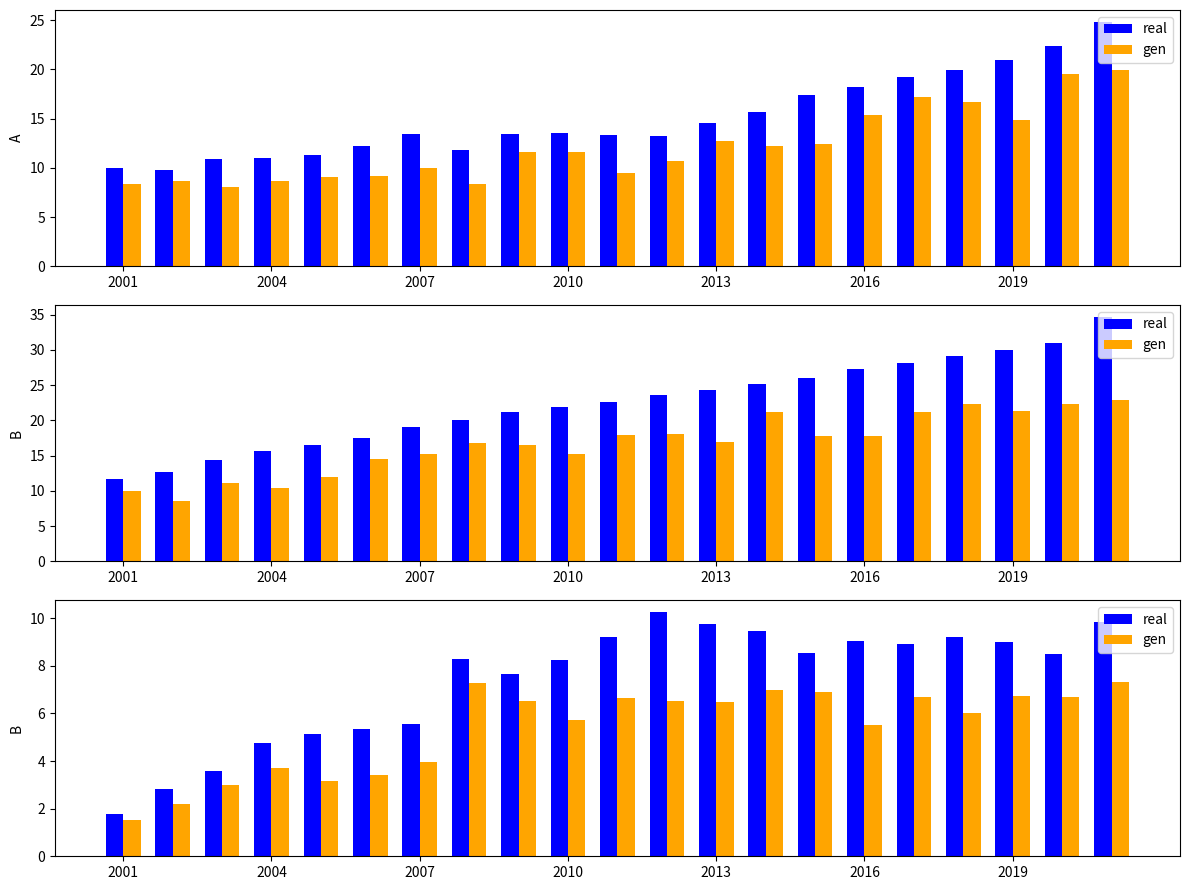

Rank the series by their average value, from lowest to highest.

gen, real